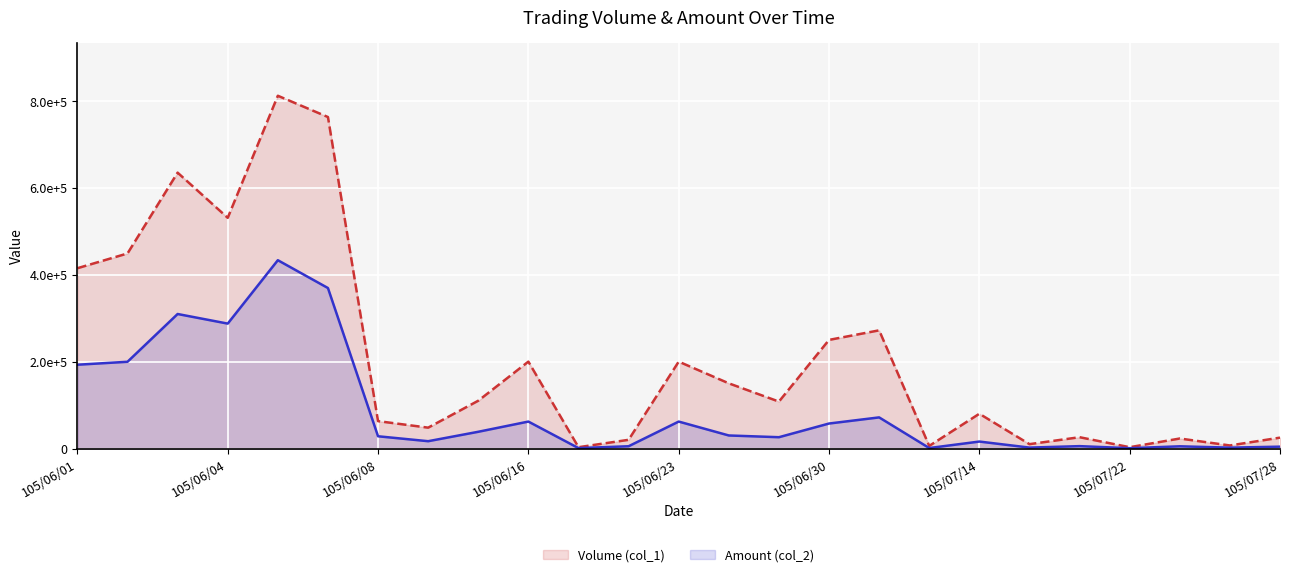

Which has a higher value, 105/06/30 or 105/06/23?

105/06/30